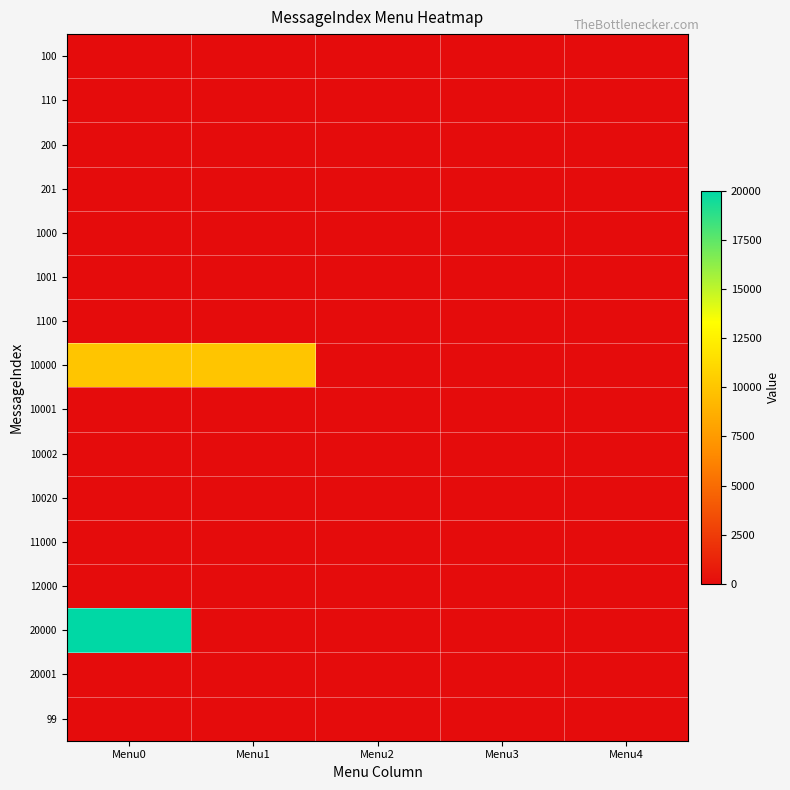

Rank the series at Menu3 from lowest to highest value.

100, 110, 200, 201, 1000, 1001, 1100, 10000, 10001, 10002, 10020, 11000, 12000, 20000, 20001, 99